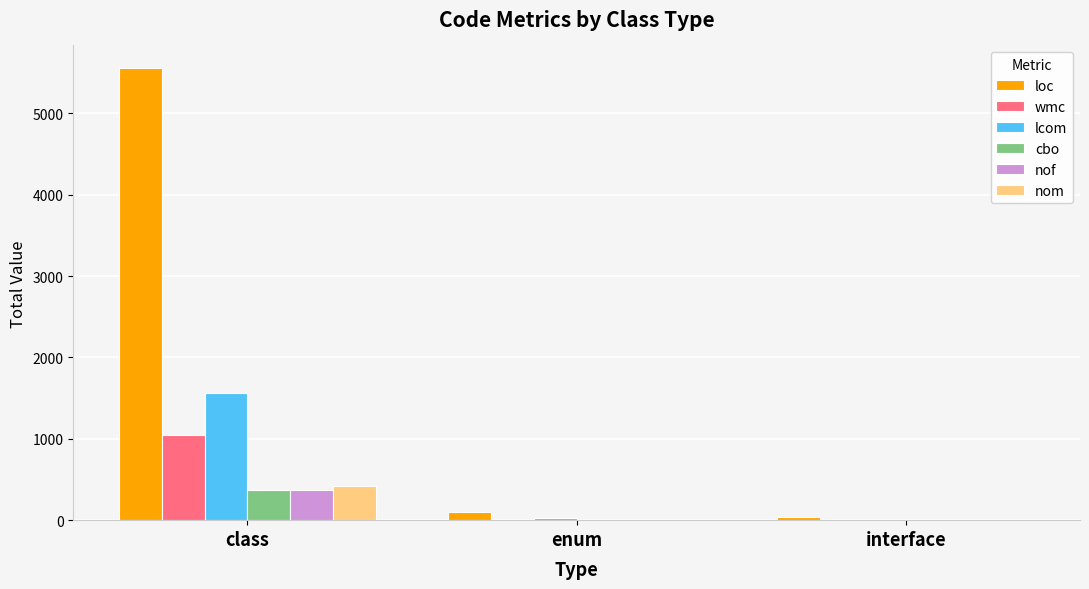

What is the greatest value displayed?

5556